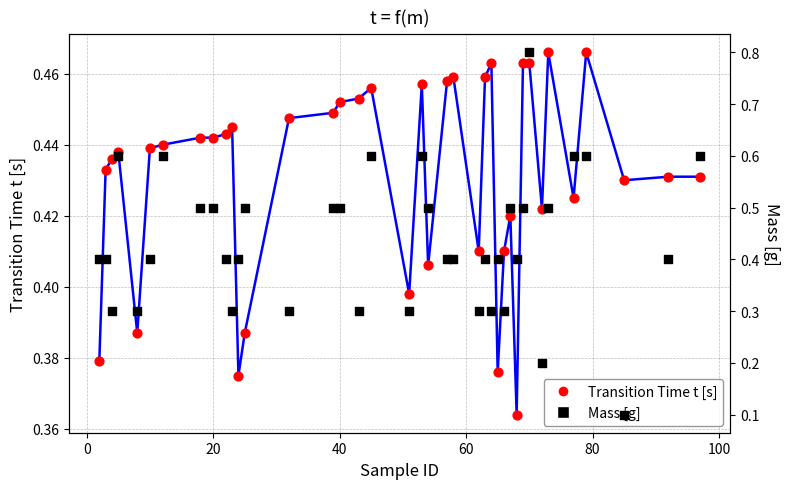

Which series has the largest total across all categories?

Mass [g]